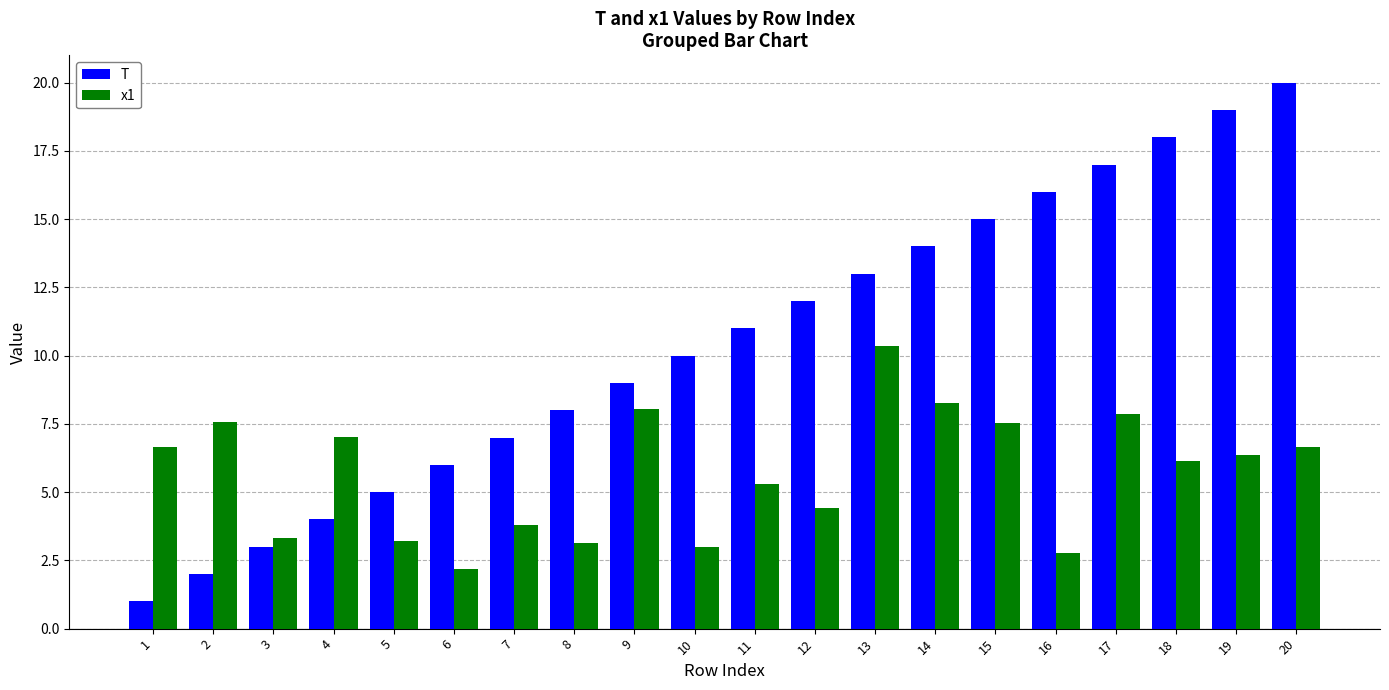

Rank the series by their maximum value, from highest to lowest.

T, x1